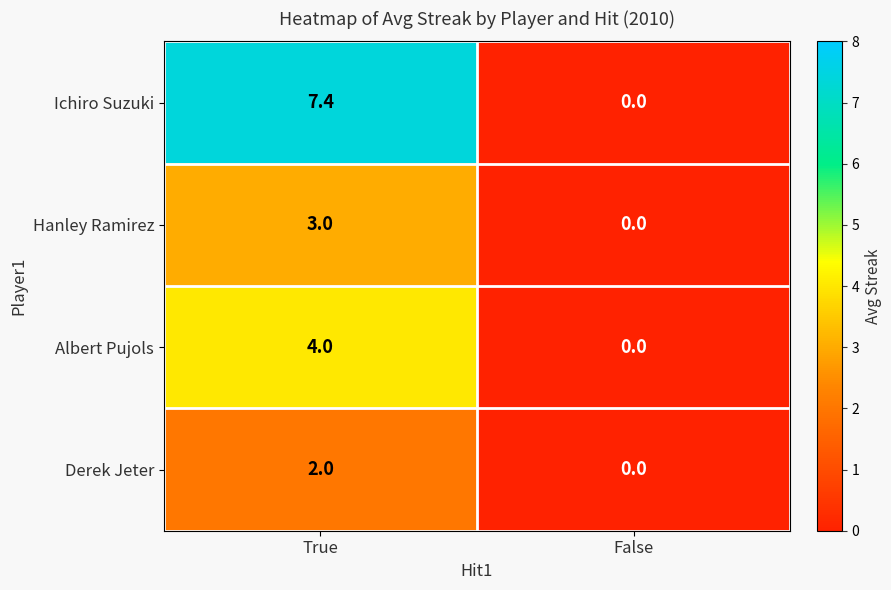

List the series in order of their overall mean, highest first.

Ichiro Suzuki, Albert Pujols, Hanley Ramirez, Derek Jeter